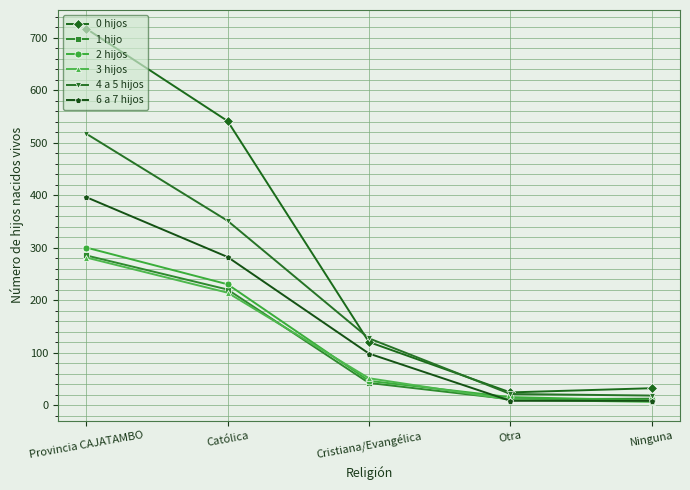

What is the maximum value for 0 hijos?

717